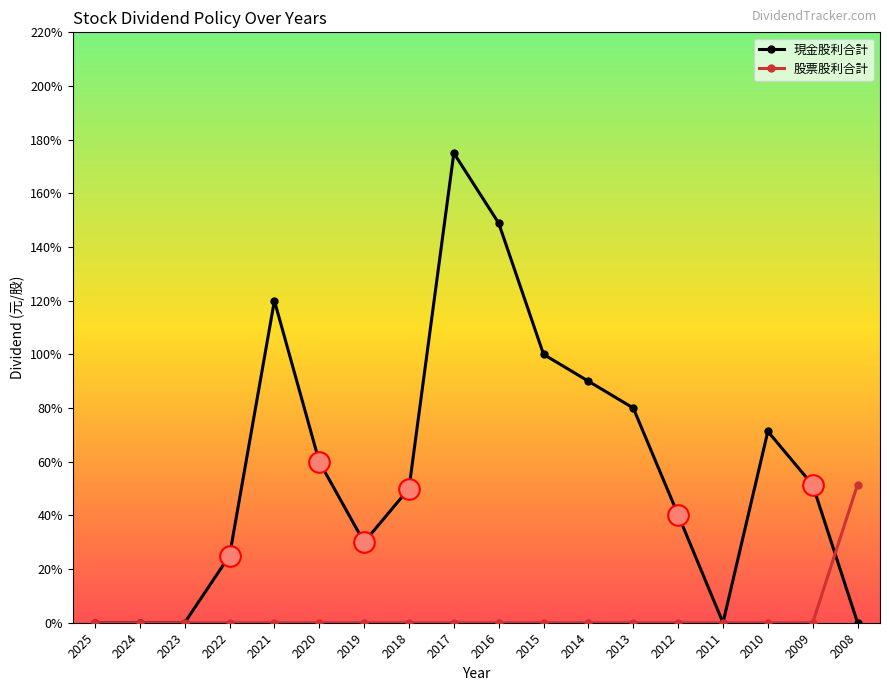

What is the total value across all series at 2009?

0.5